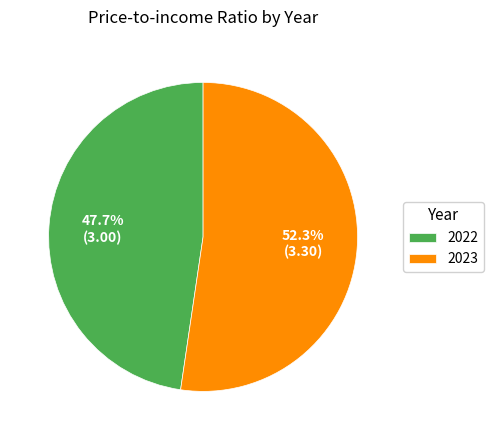

Is it true that 2023 is 47% of the pie?

False